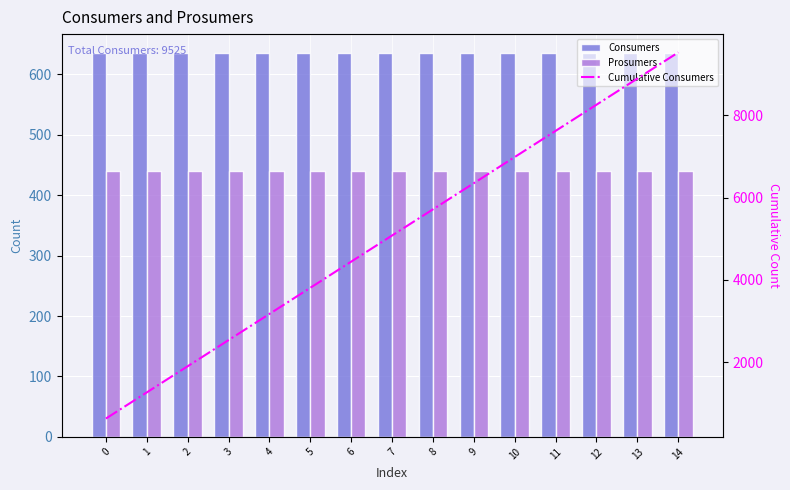

At how many categories does at least one series exceed 2004?

12